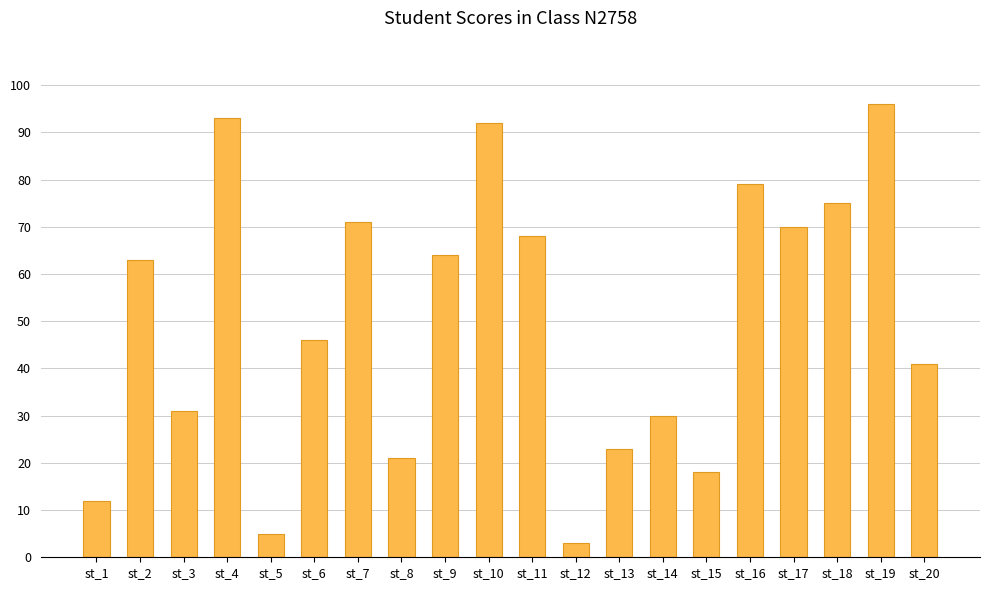

How many bars are there in total?

20